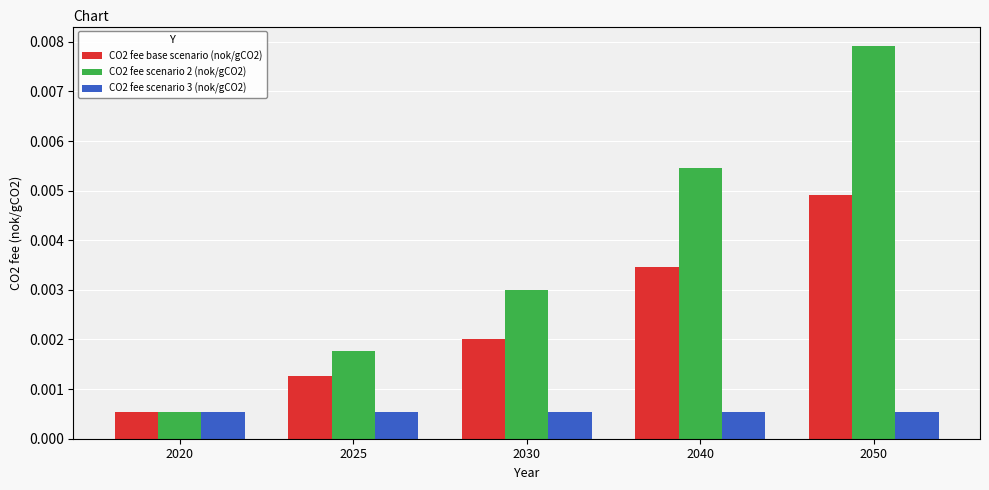

Rank the series at 2025 from highest to lowest value.

CO2 fee scenario 2 (nok/gCO2), CO2 fee base scenario (nok/gCO2), CO2 fee scenario 3 (nok/gCO2)